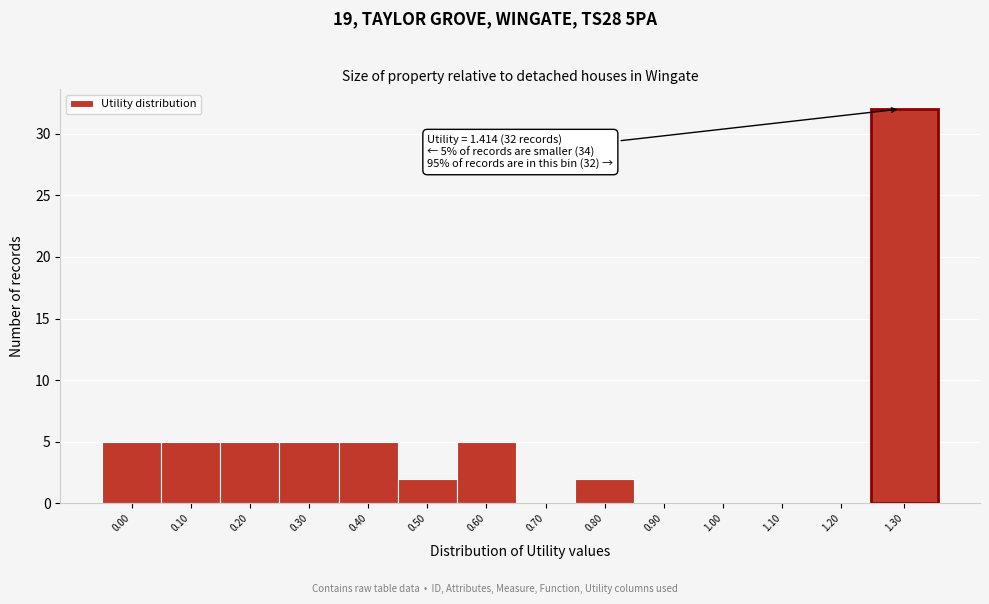

Reading left to right, what are all the values shown in this chart?

0.00=5	0.10=5	0.20=5	0.30=5	0.40=5	0.50=2	0.60=5	0.70=0	0.80=2	0.90=0	1.00=0	1.10=0	1.20=0	1.30=32